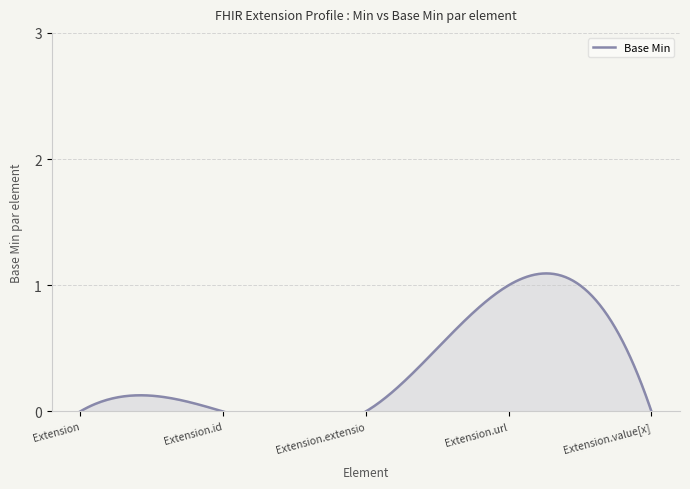

Which category has the lowest value across all series?

Extension